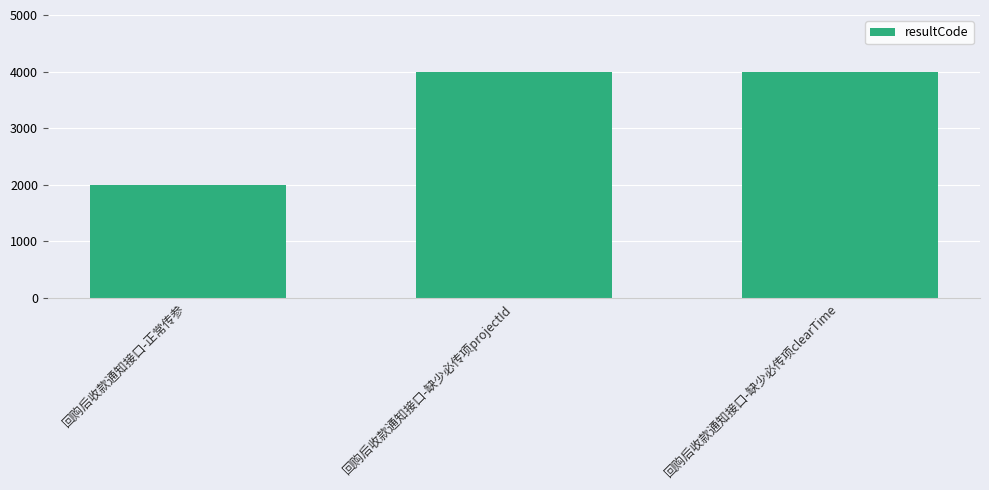

Reading left to right, transcribe all the data shown in this chart.

2000	4000	4000